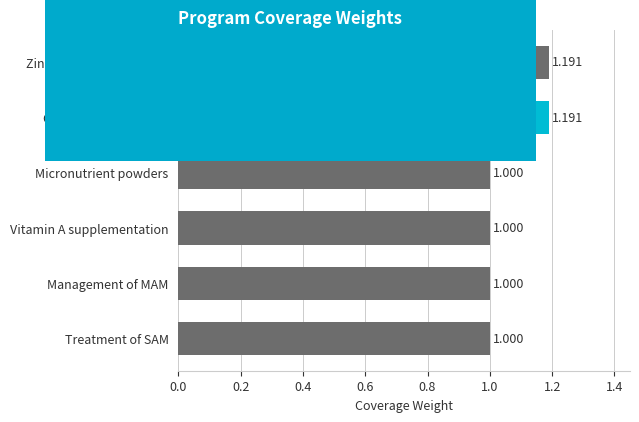

Between Oral rehydration salts and Management of MAM, which is larger?

Oral rehydration salts